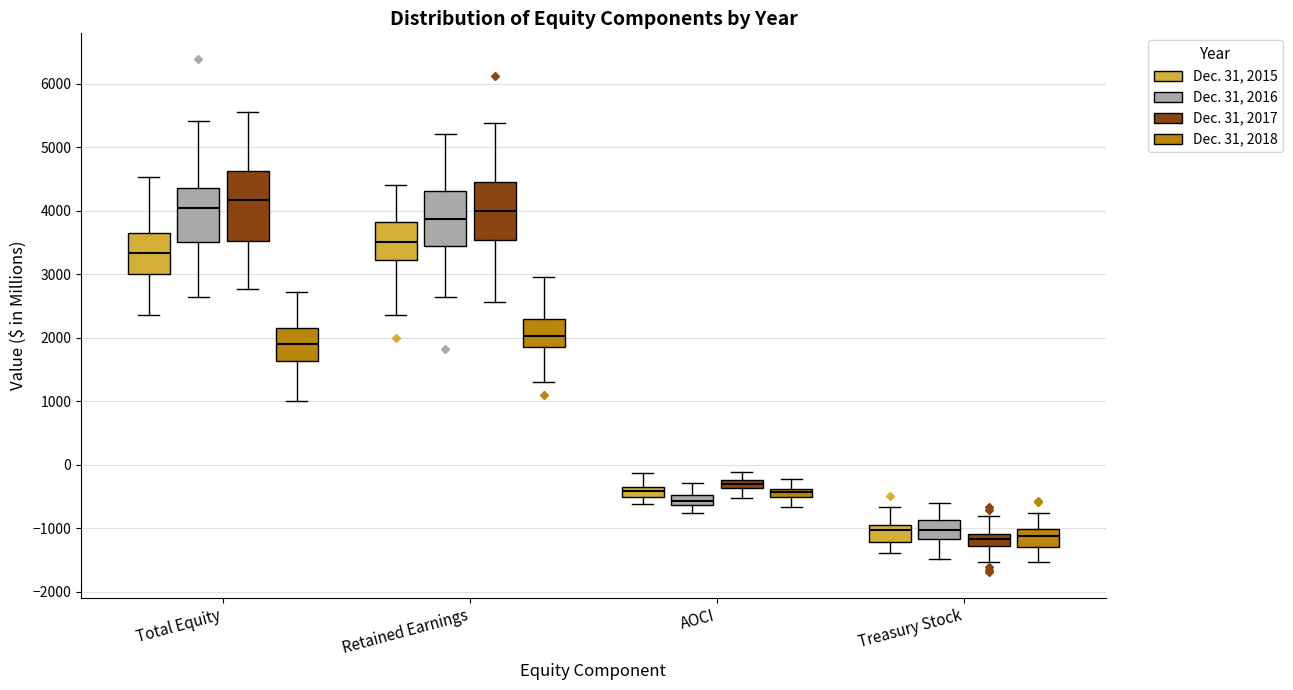

Which box is the tallest, from its lower edge to its upper edge?

Total Equity (Dec. 31, 2017)